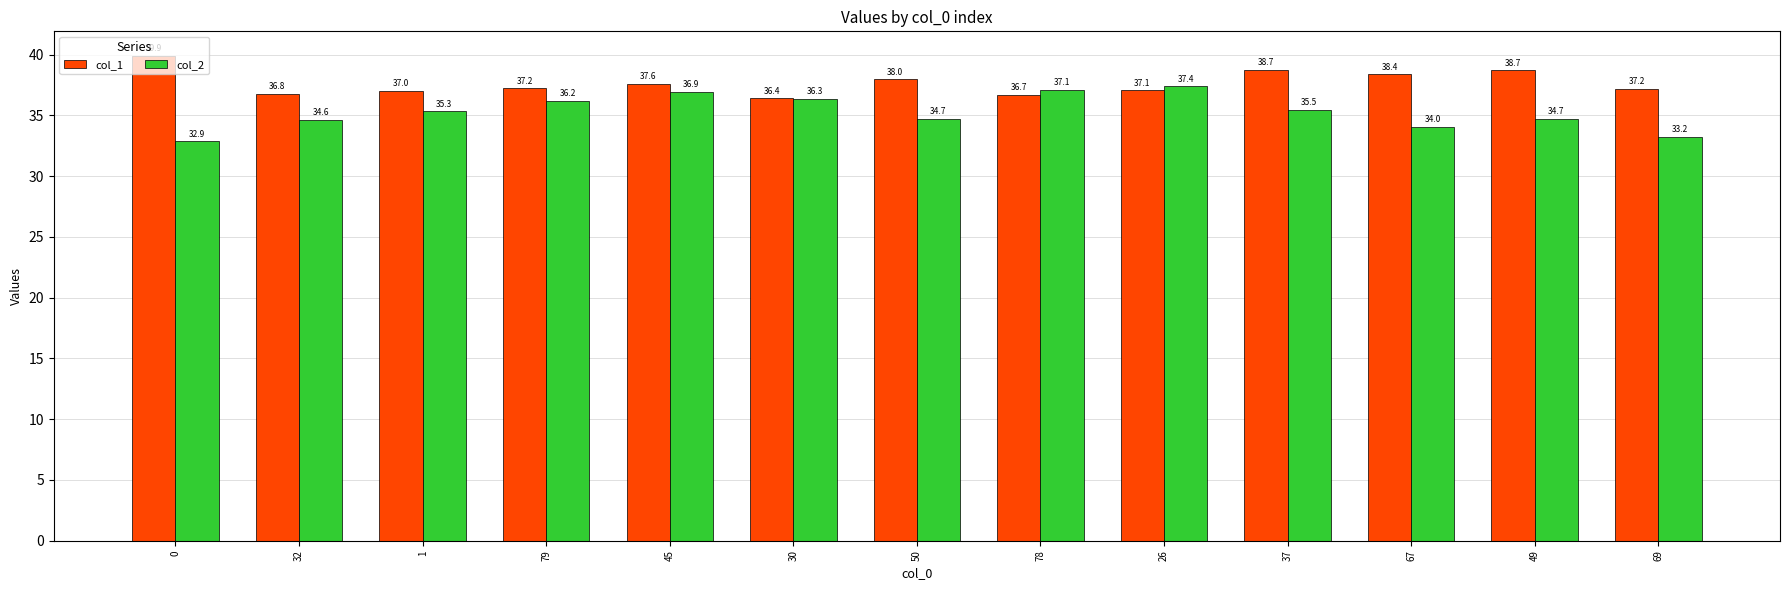

What value does the col_1 series have at 32?

36.8